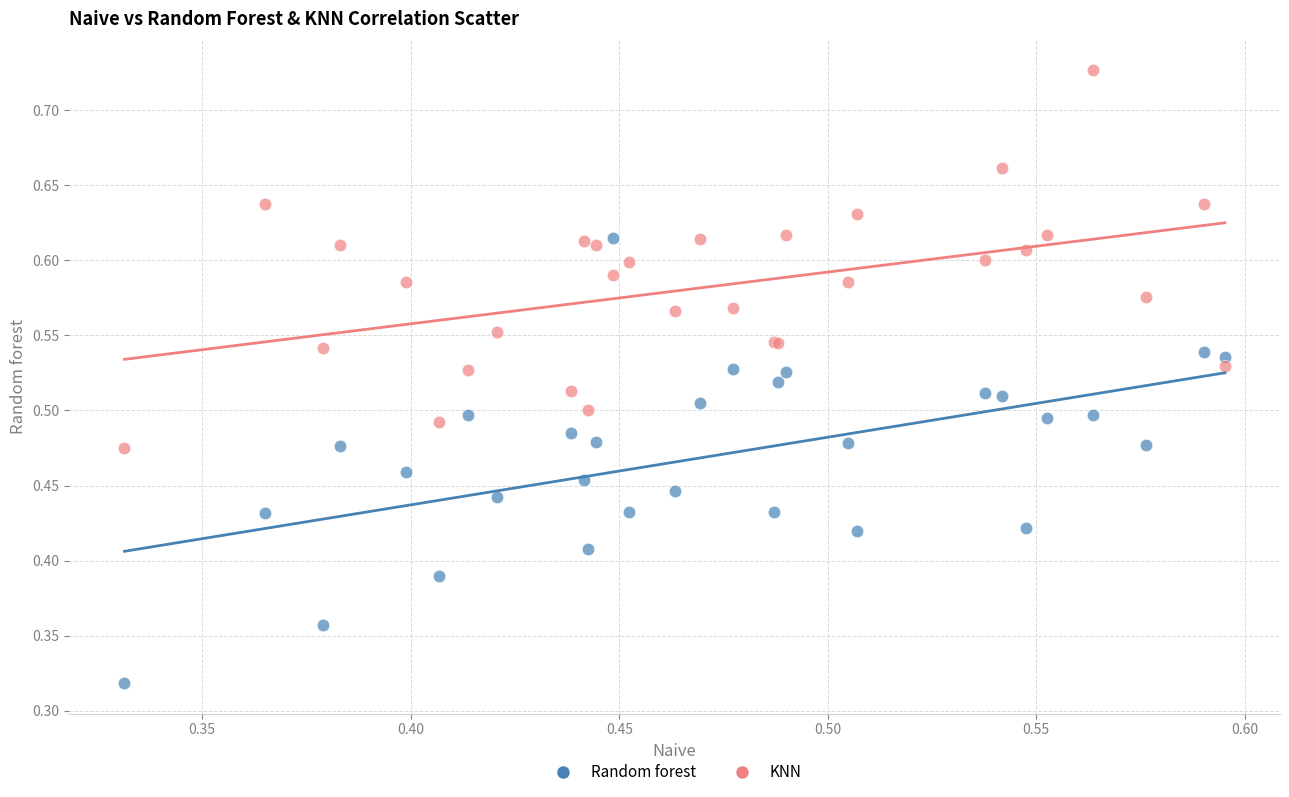

Which series reaches the minimum Y coordinate?

Random forest